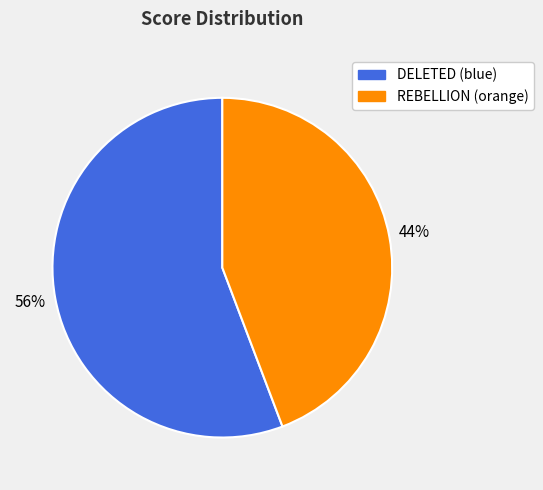

Approximately how many times larger is the value at DELETED (blue) compared to REBELLION (orange)?

1.3